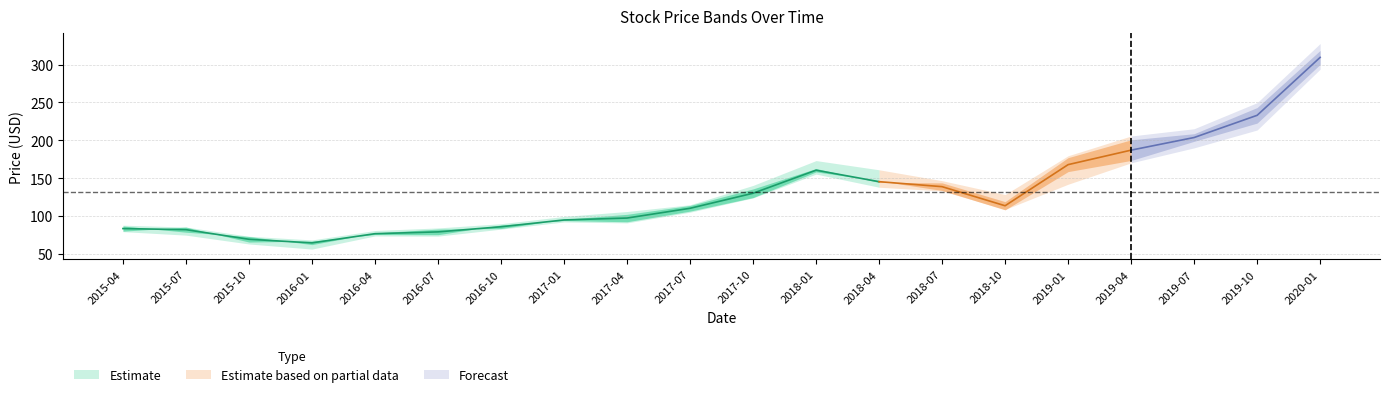

Is the value of High at 2019-07 greater than the value of Open at 2018-01?

Yes